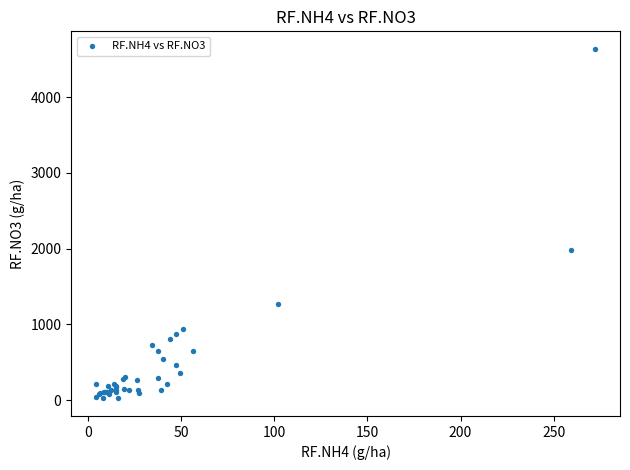

What Y value in the scatter plot is closest to 2330?

1979.2